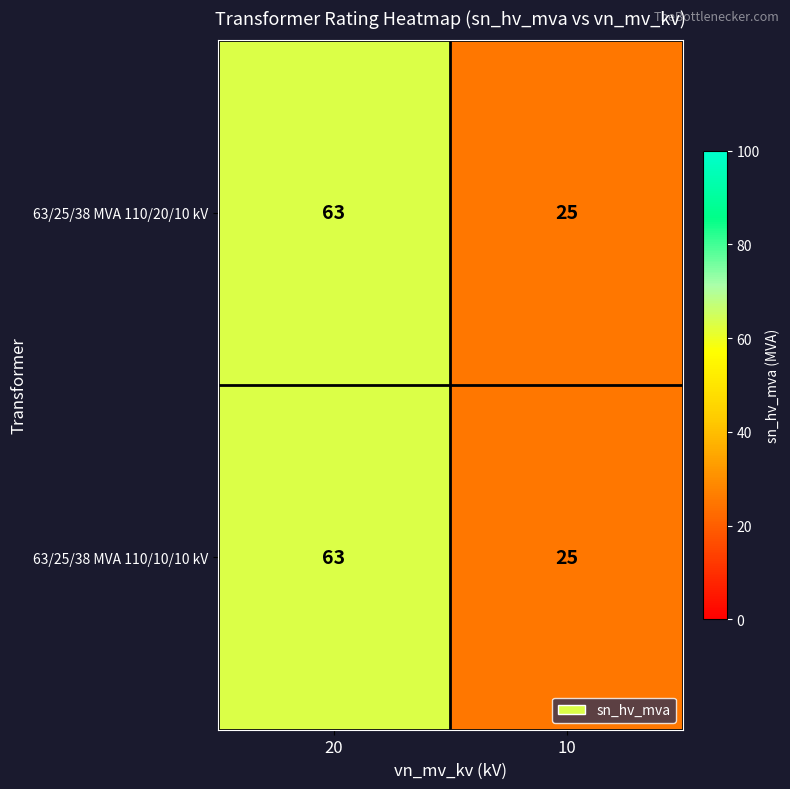

List the labels in order of 63/25/38 MVA 110/20/10 kV value, smallest first.

10, 20